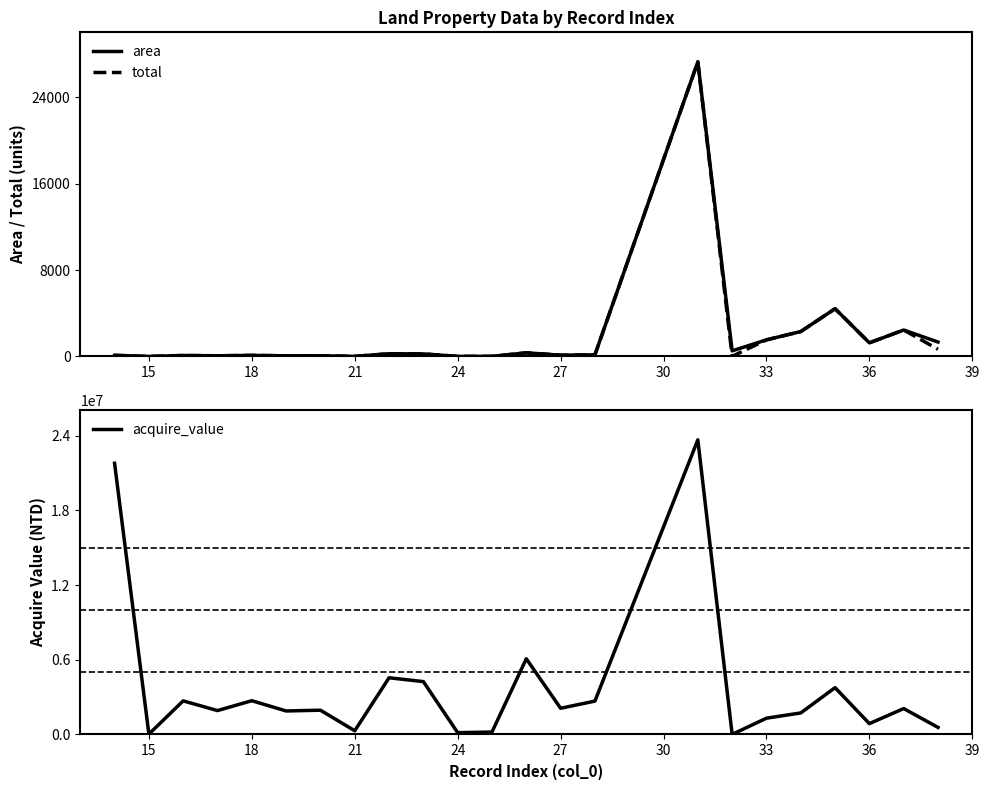

How many lines are shown in the chart?

3